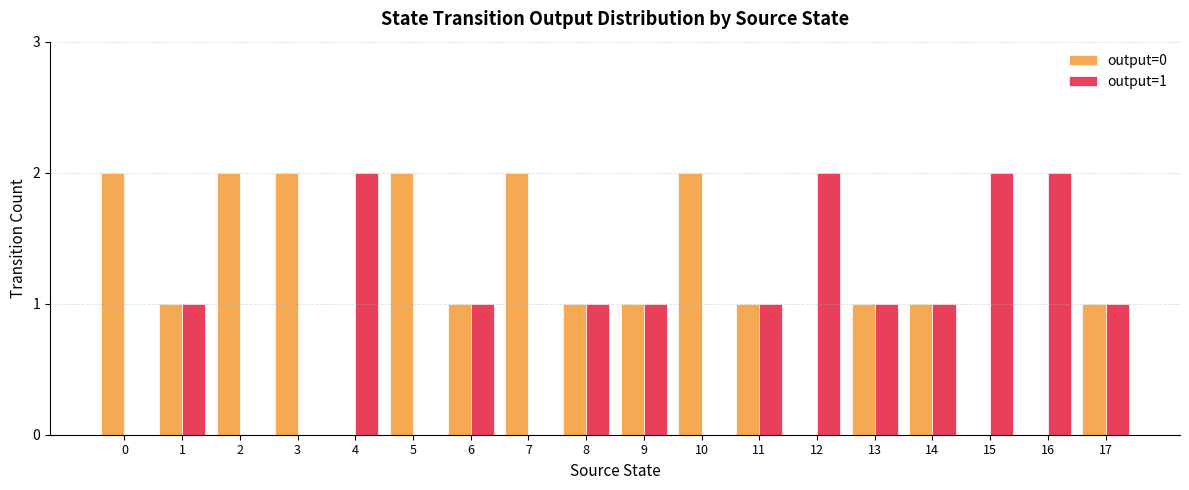

The output=1 series shows 0 at 3. True or false?

True